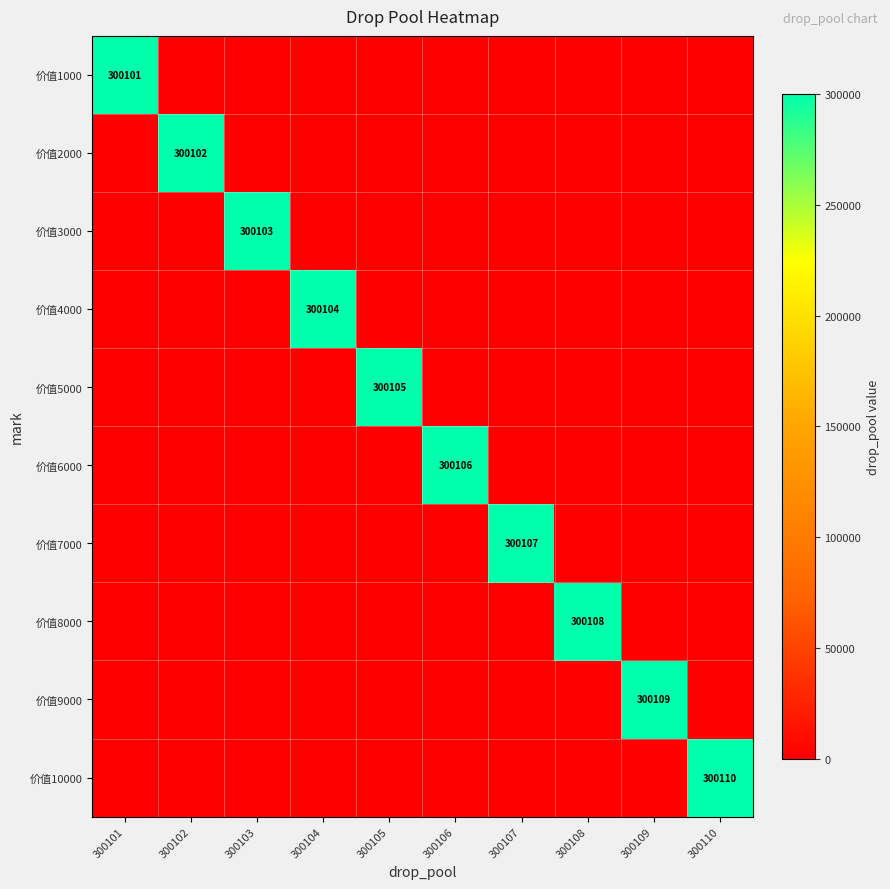

The value of 价值7000 at 300107 is 206944. True or false?

False